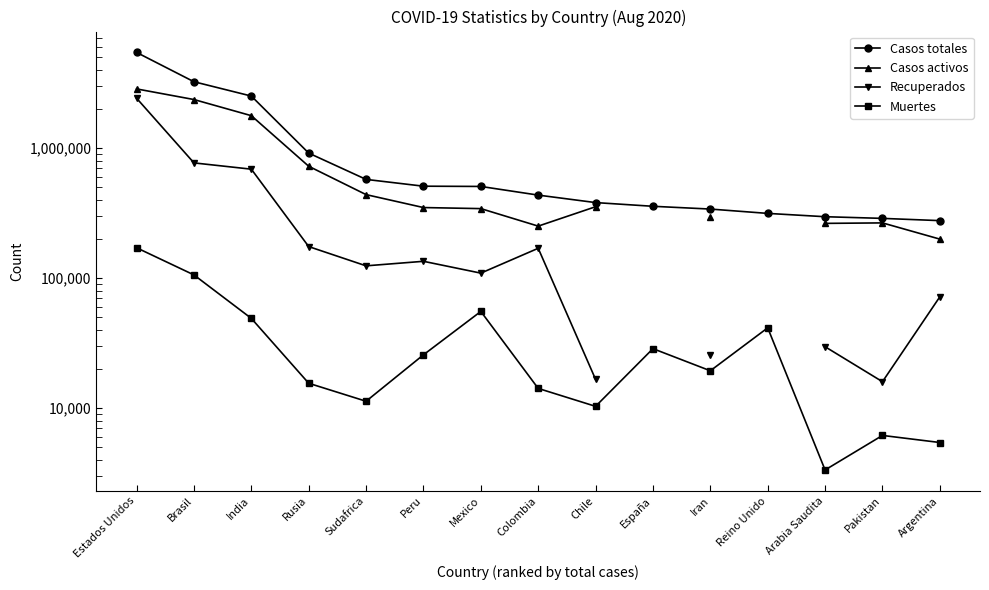

What are all the series names shown in the legend?

Casos totales, Casos activos, Recuperados, Muertes